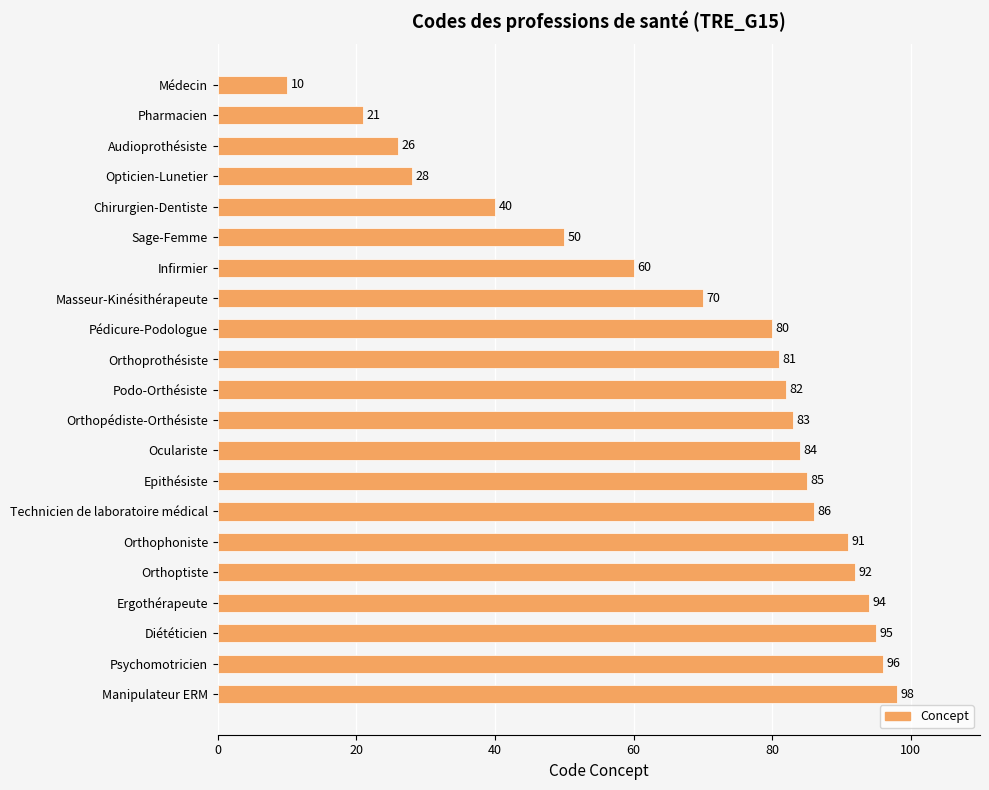

What is the label of the 20th bar from the bottom?

Pharmacien